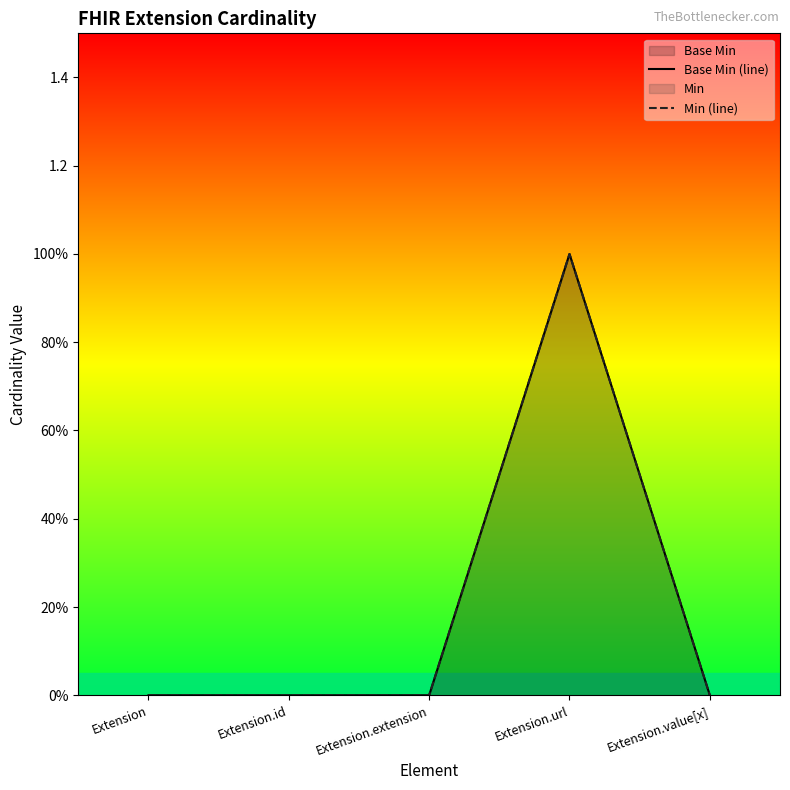

Rank the categories by Min (line) value from lowest to highest.

Extension, Extension.id, Extension.extension, Extension.value[x], Extension.url